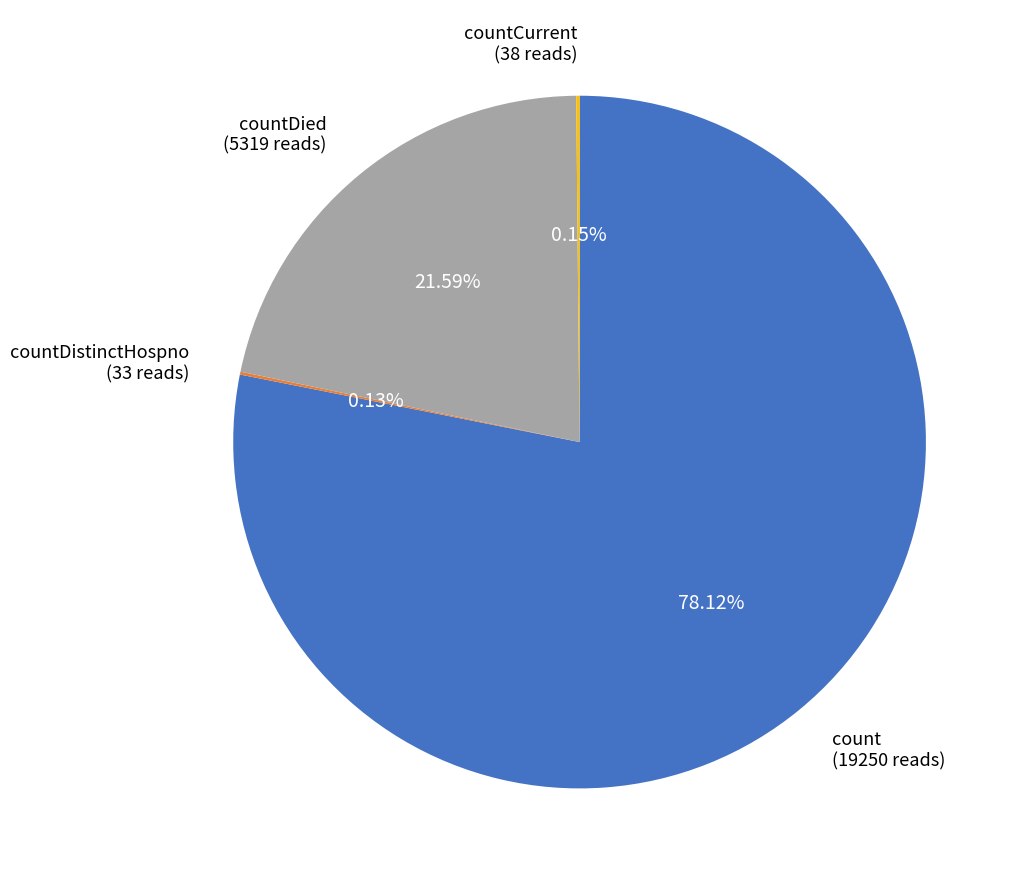

Is there any slice that represents more than half of the pie?

Yes